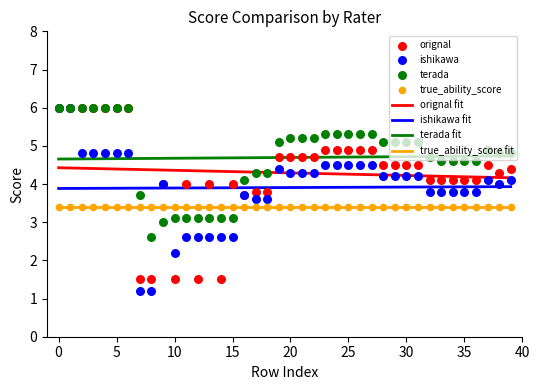

What is the minimum value for orignal fit?

4.2